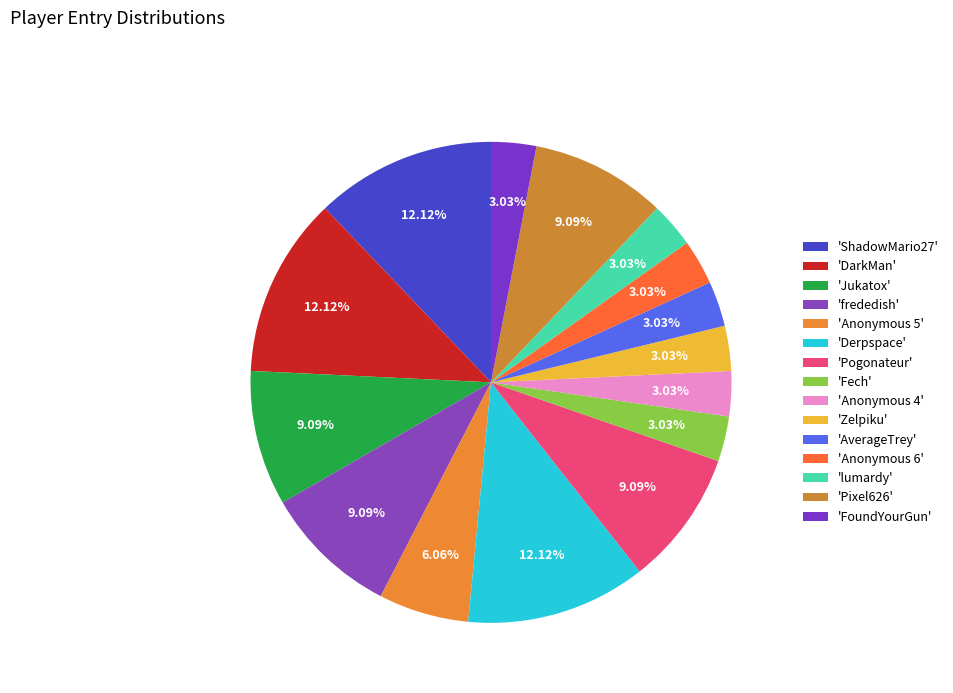

How many slices are in this pie chart?

15